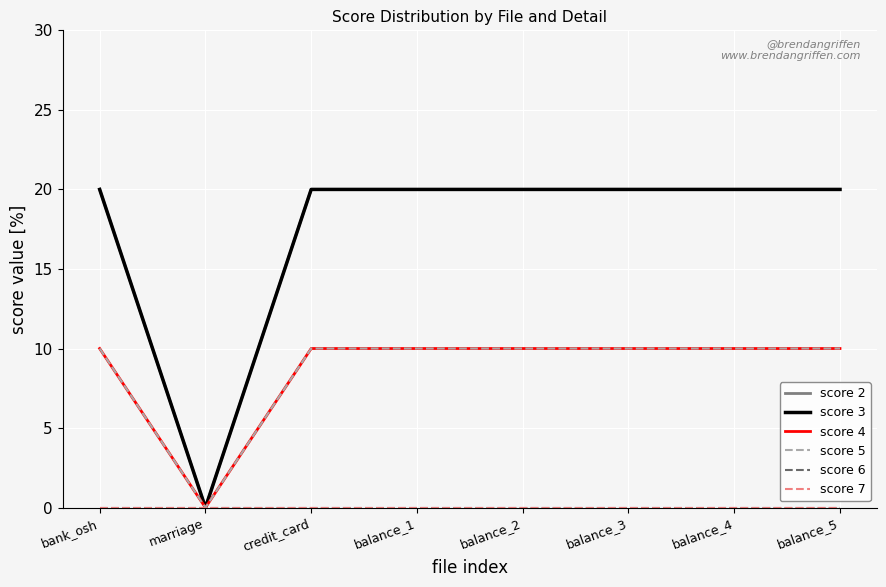

Does the chart have visible grid lines?

Yes